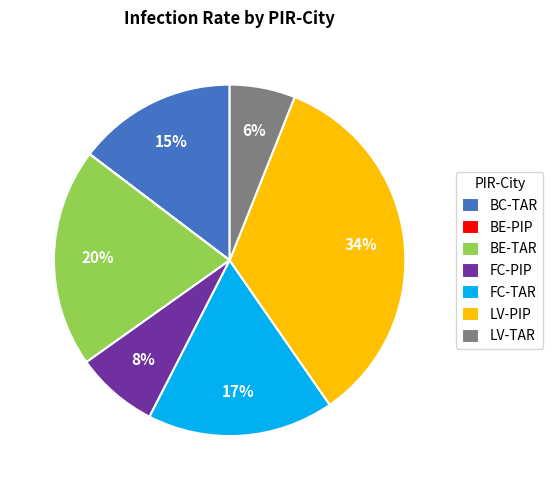

Is it true that BE-TAR is 20% of the pie?

True